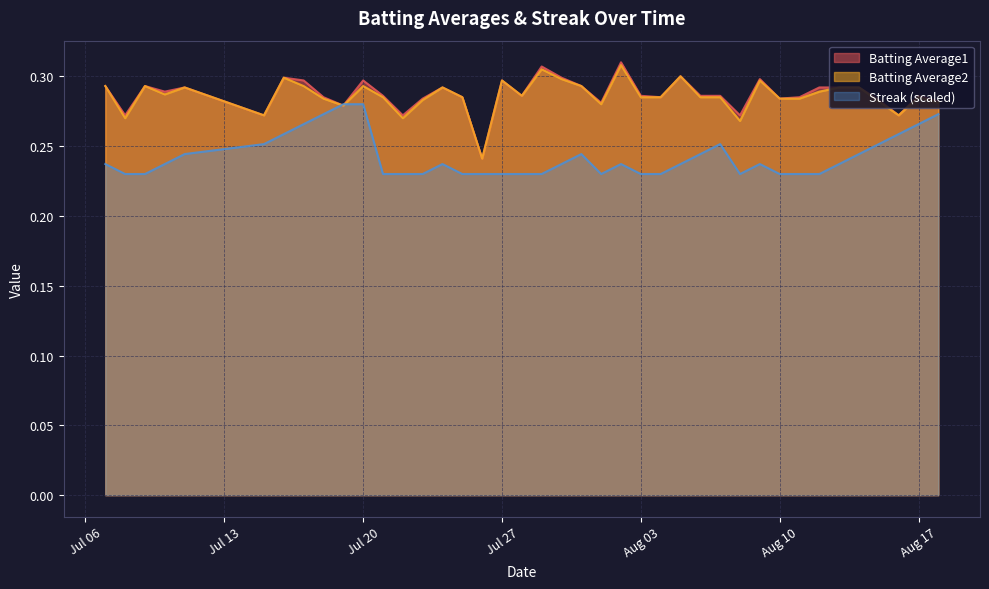

What is the highest value of the Batting Average1 series?

0.3